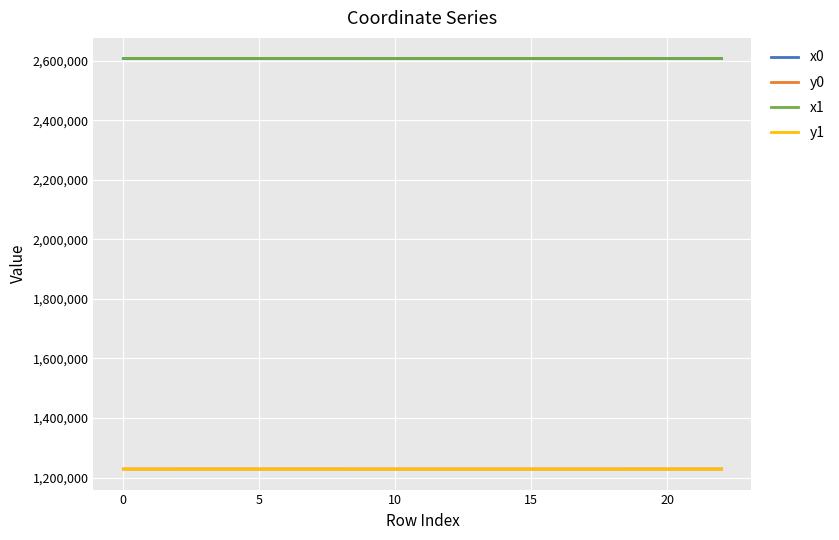

True or false: y1 and x0 cross at least once.

False